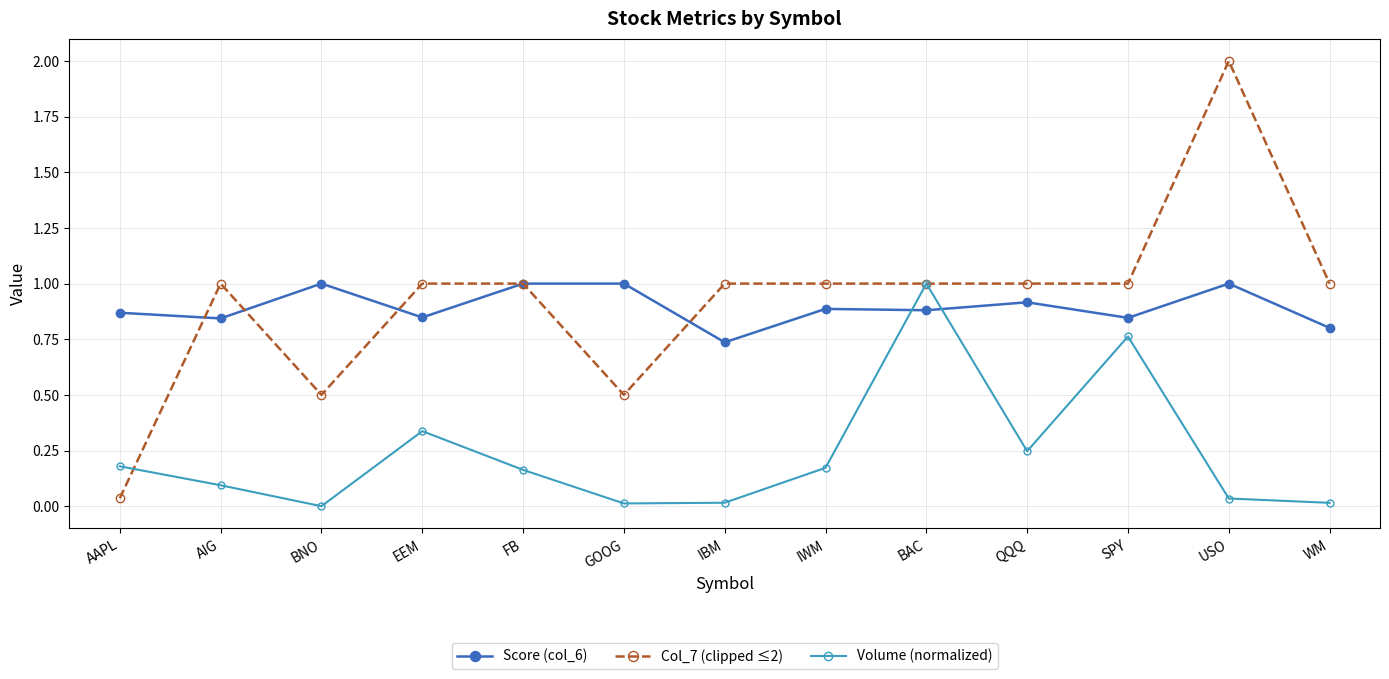

What is the maximum value shown in the chart?

2.0